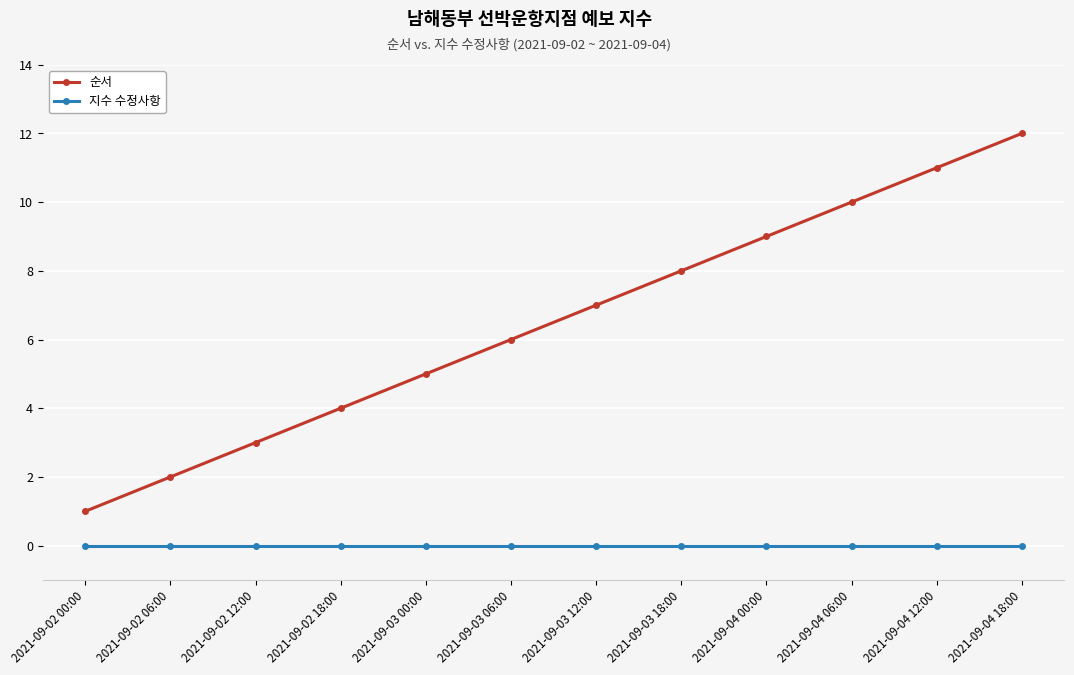

True or false: 지수 수정사항 and 순서 cross at least once.

False